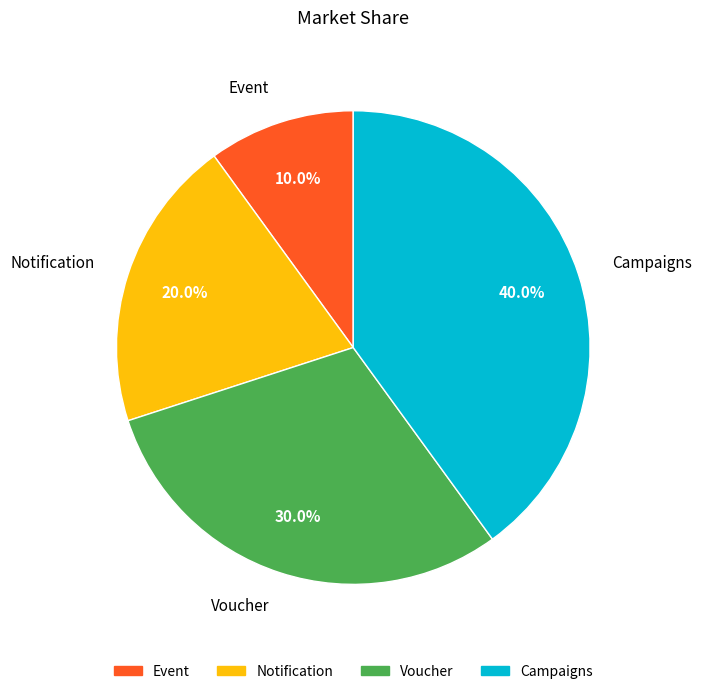

How many slices are in this pie chart?

4